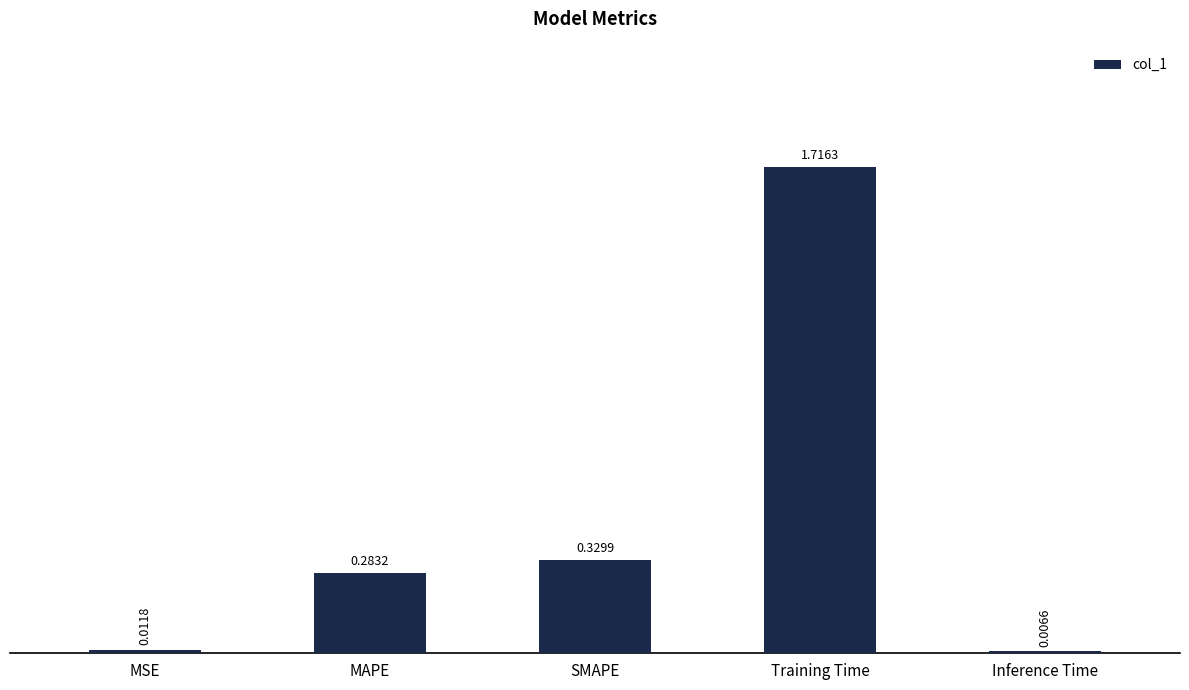

Where is the data nearest to the value 0?

Inference Time